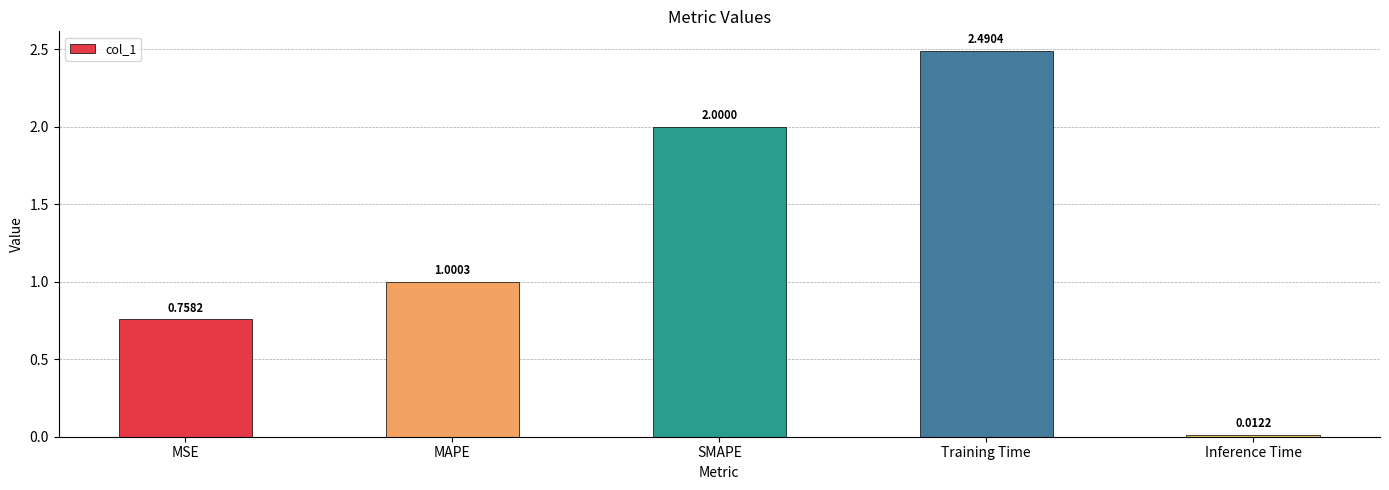

What is the label of the 4th bar from the left?

Training Time